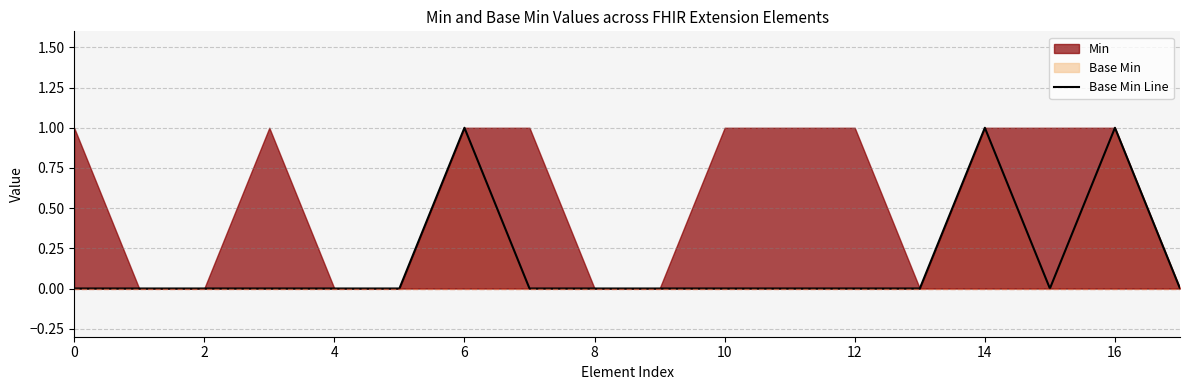

What is the greatest value displayed?

1